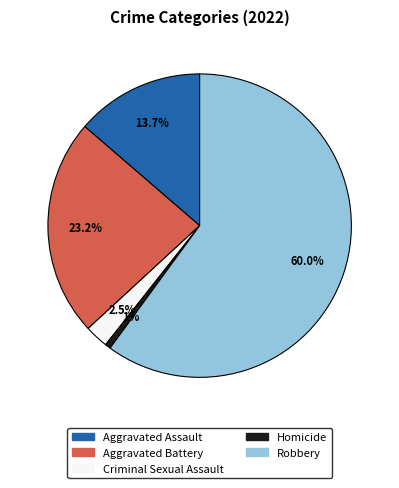

Combined, do Aggravated Battery and Homicide account for over 50%?

No